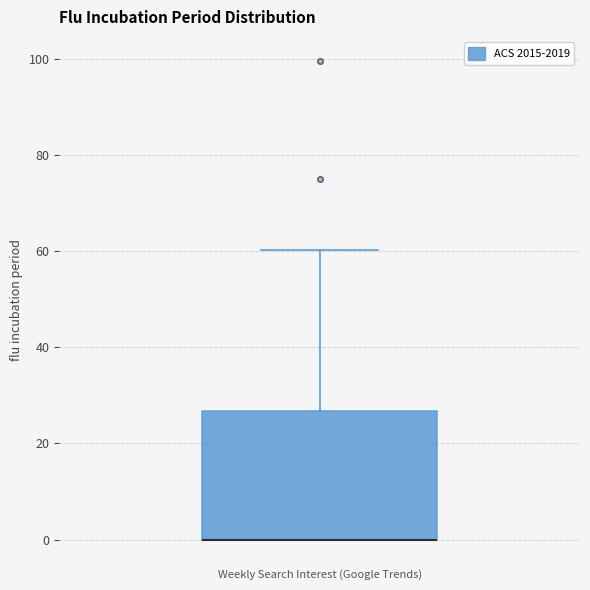

Where is the upper edge of the box on the y-axis? The values are not printed on the chart, so give them approximately, as read against the axis.

26